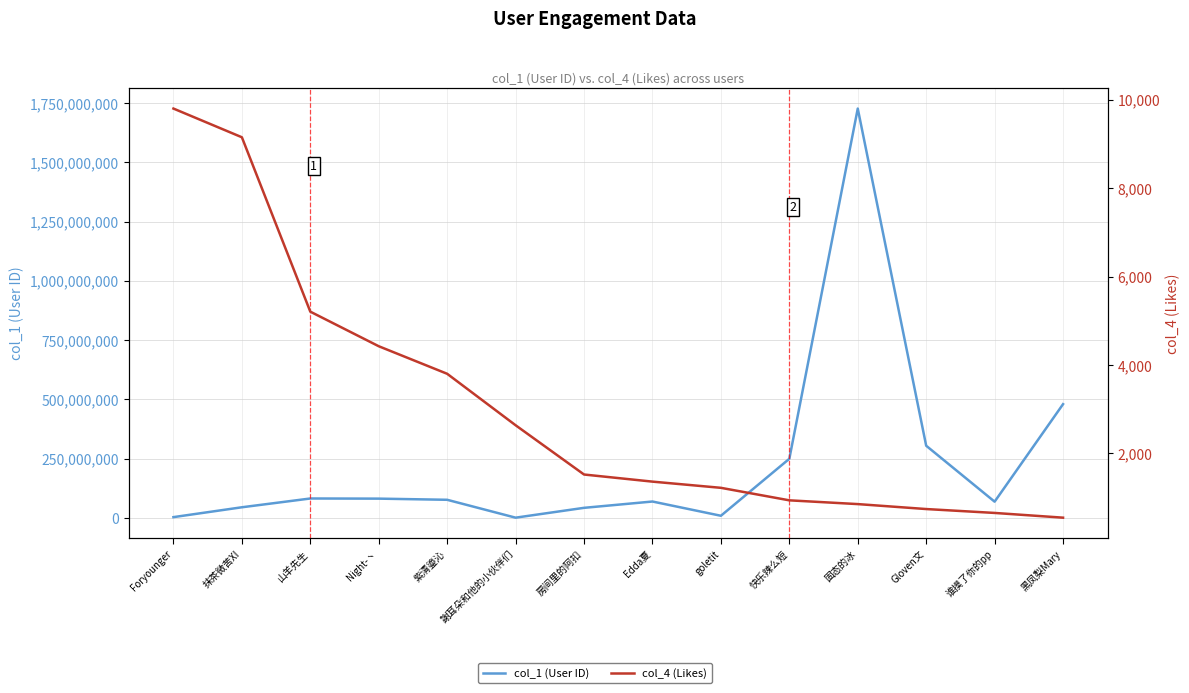

Reading right to left, extract all data points from this chart.

col_1 (User ID): 黑凤梨Mary=479993514	谁摸了你的pp=68847892	Gloven文=304683634	固态的冰=1726135174	快乐辣么短=249683466	goletit=9426875	Edda夏=69492942	房间里的阿扣=42882935	謝耳朵和他的小伙伴们=1417851	紫清鎏沁=76796019	Night-丶=81661363	山羊先生=82265046	抹茶微苦XI=45240959	Foryounger=3694852
col_4 (Likes): 黑凤梨Mary=546	谁摸了你的pp=653	Gloven文=741	固态的冰=853	快乐辣么短=938	goletit=1221	Edda夏=1361	房间里的阿扣=1522	謝耳朵和他的小伙伴们=2636	紫清鎏沁=3800	Night-丶=4423	山羊先生=5205	抹茶微苦XI=9149	Foryounger=9798